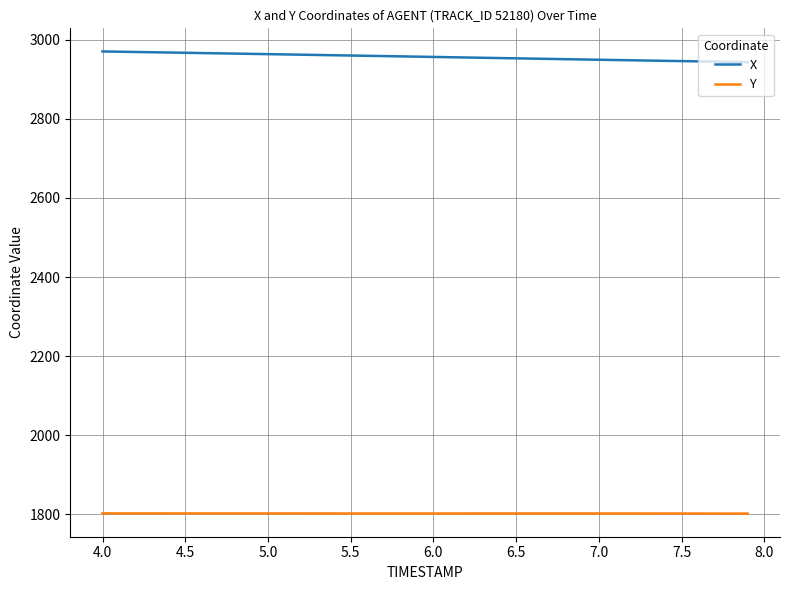

What are all the series names shown in the legend?

X, Y